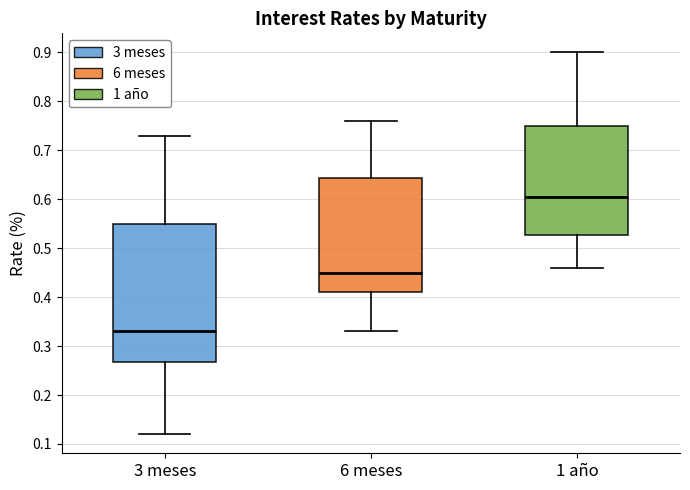

Reading left to right, read every box against the y-axis: the position of its median line, the range the box covers, and the ends of its whiskers. The values are not printed on the chart, so give them approximately, as read against the axis.

3 meses: median 0.33, box 0.27 to 0.55, whiskers 0.12 to 0.73
6 meses: median 0.45, box 0.41 to 0.64, whiskers 0.33 to 0.76
1 año: median 0.61, box 0.53 to 0.75, whiskers 0.46 to 0.90